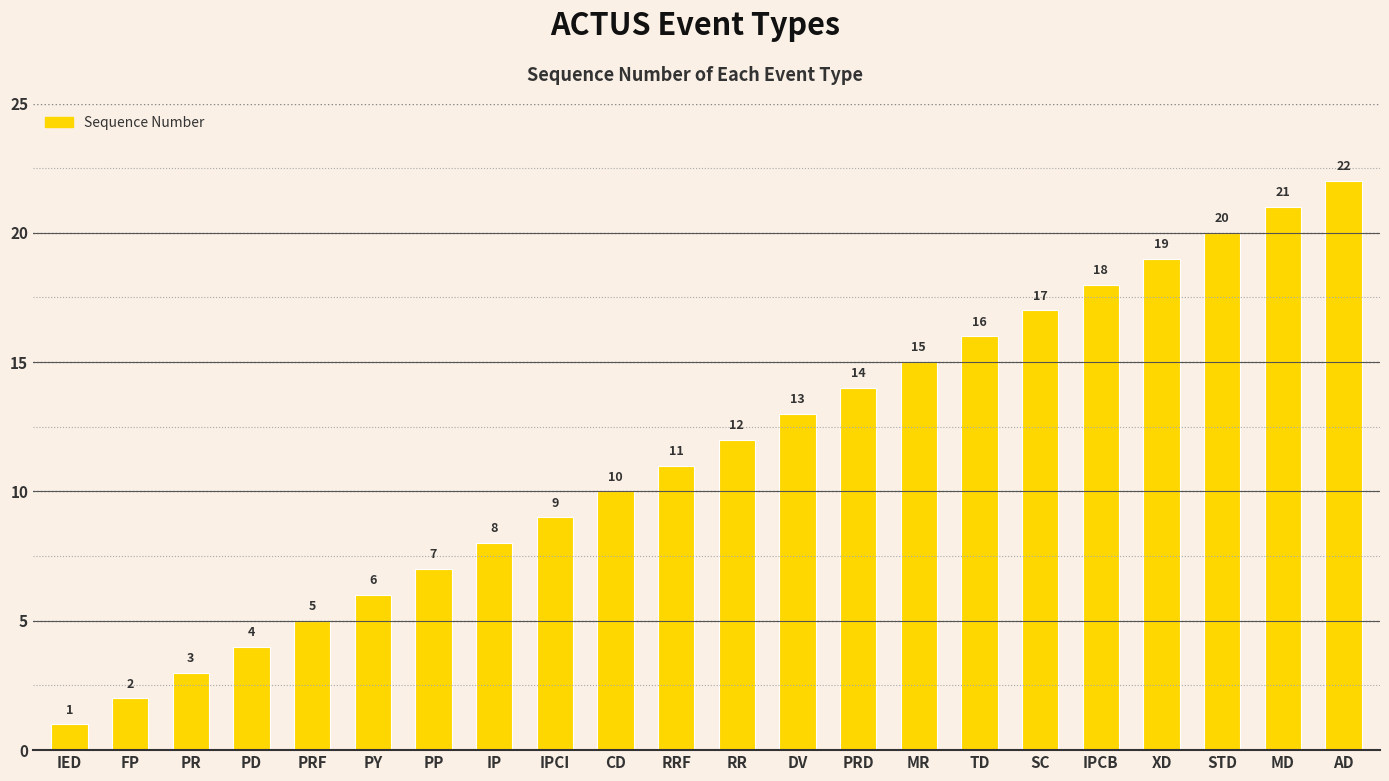

What is the difference between the values at DV and MD?

8